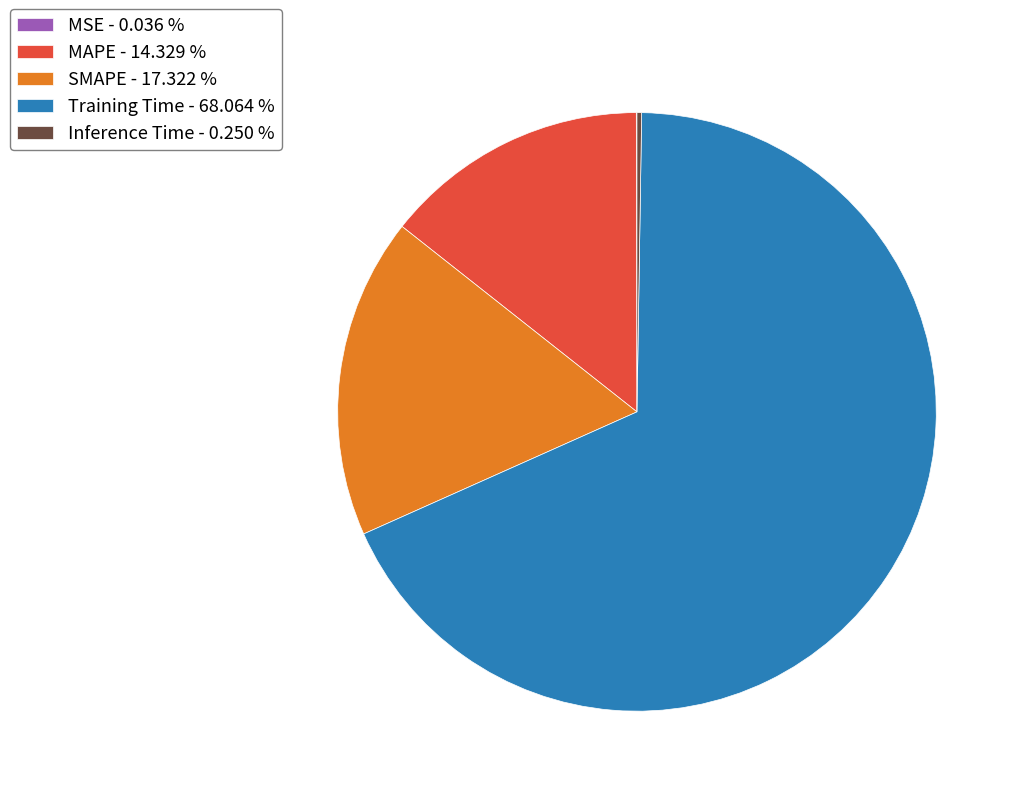

The MAPE slice represents 21% of the pie. True or false?

False